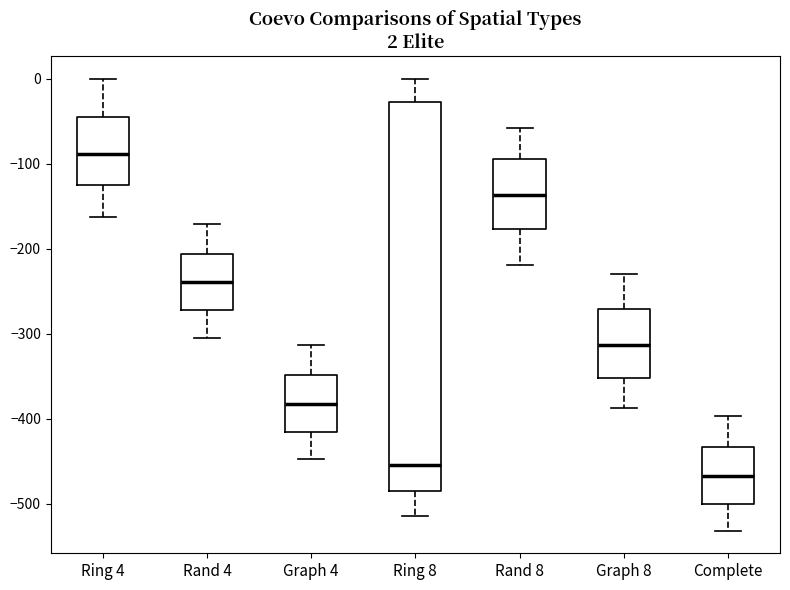

Comparing the boxes themselves (not the whiskers), which one is the tallest?

Ring 8